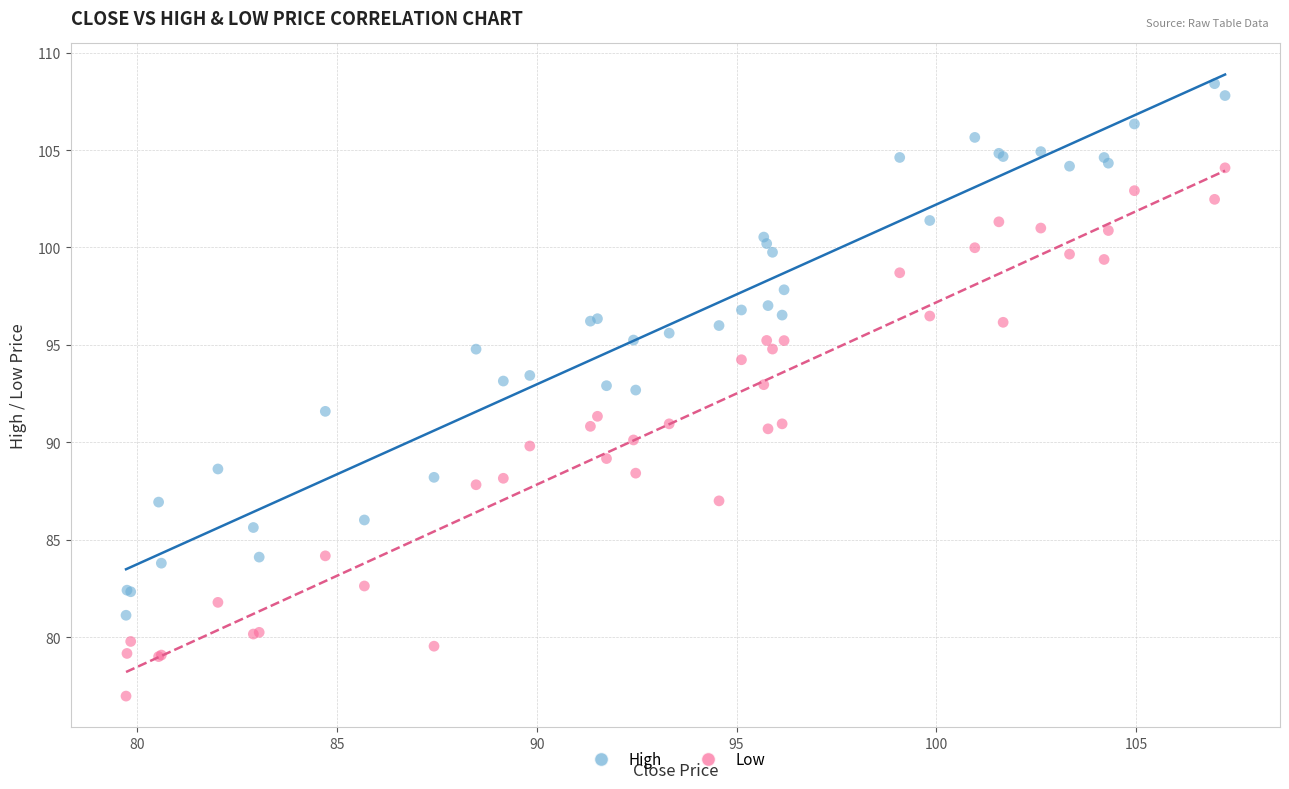

What is the X range (max minus min) for the scatter plot?

27.5